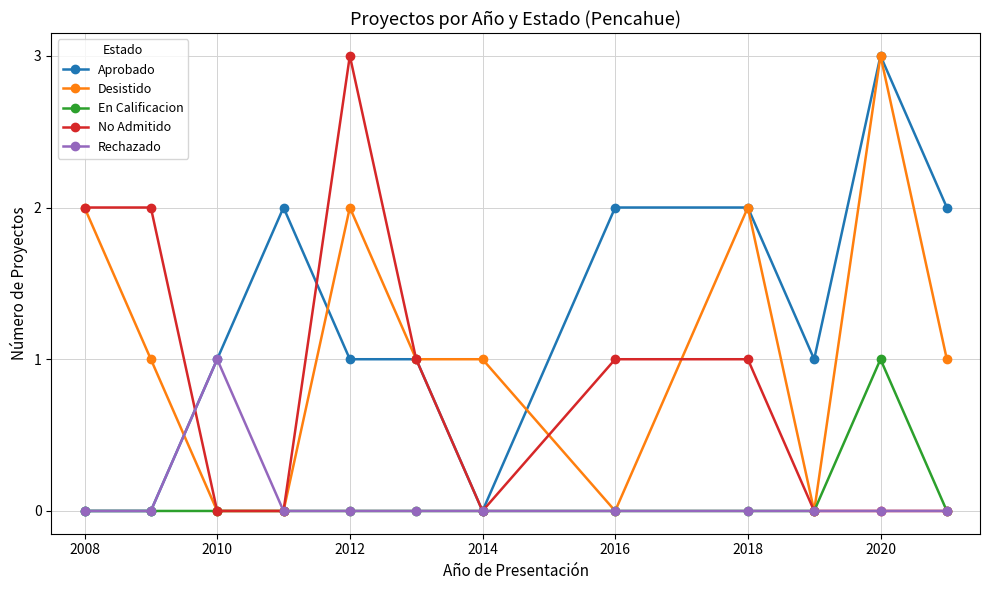

Which series has the largest total across all categories?

Aprobado